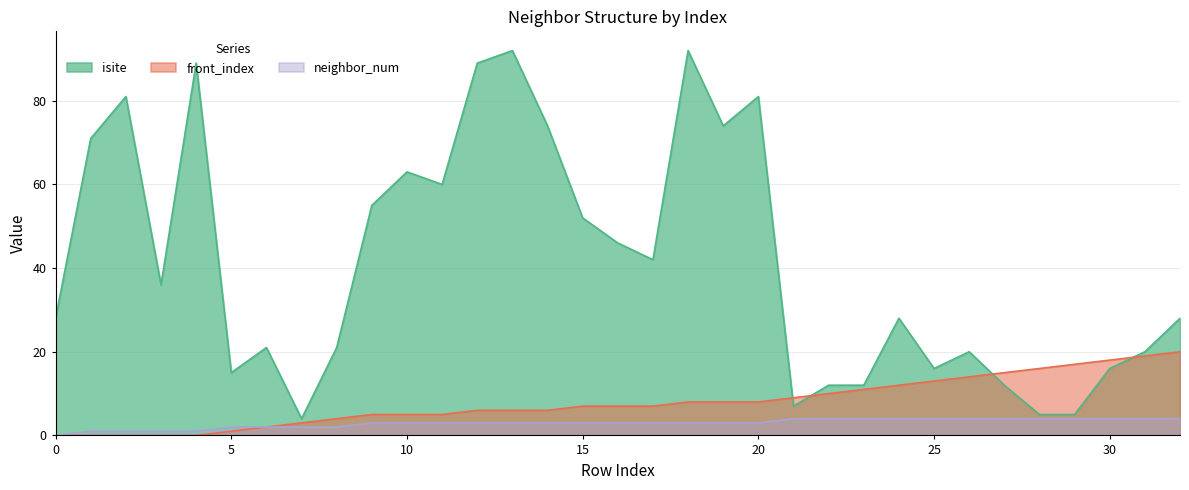

Is the value of front_index at 13 greater than the value of neighbor_num at 0?

Yes